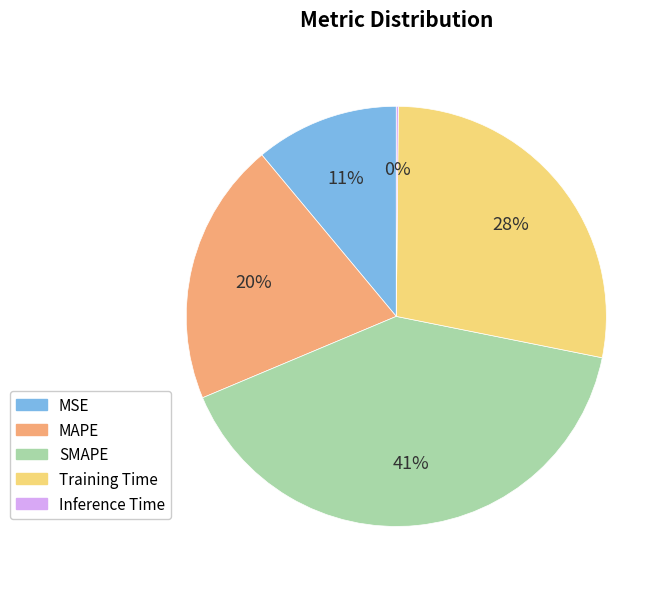

To the nearest percent, what portion does SMAPE represent?

41%